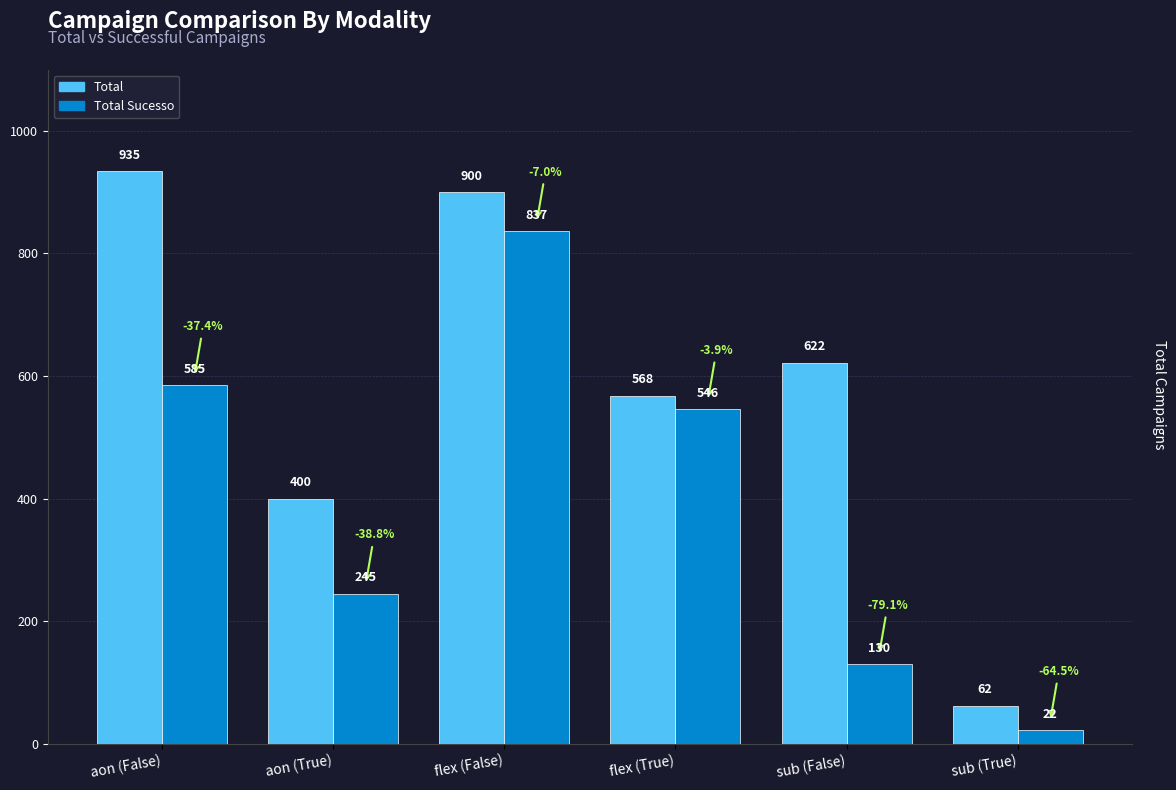

What is the smallest value displayed?

22